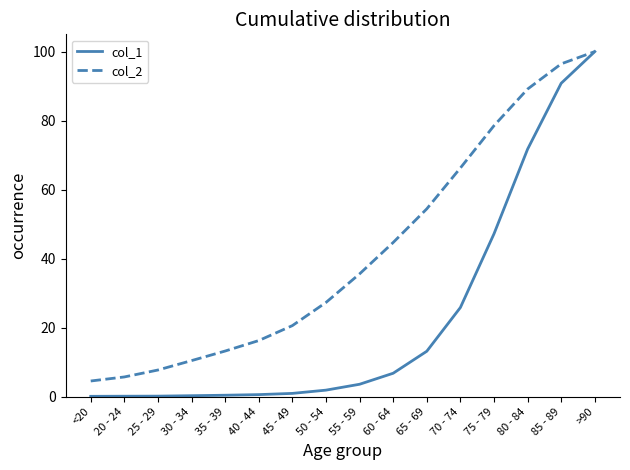

What is the total value across all series at 80 - 84?

160.9